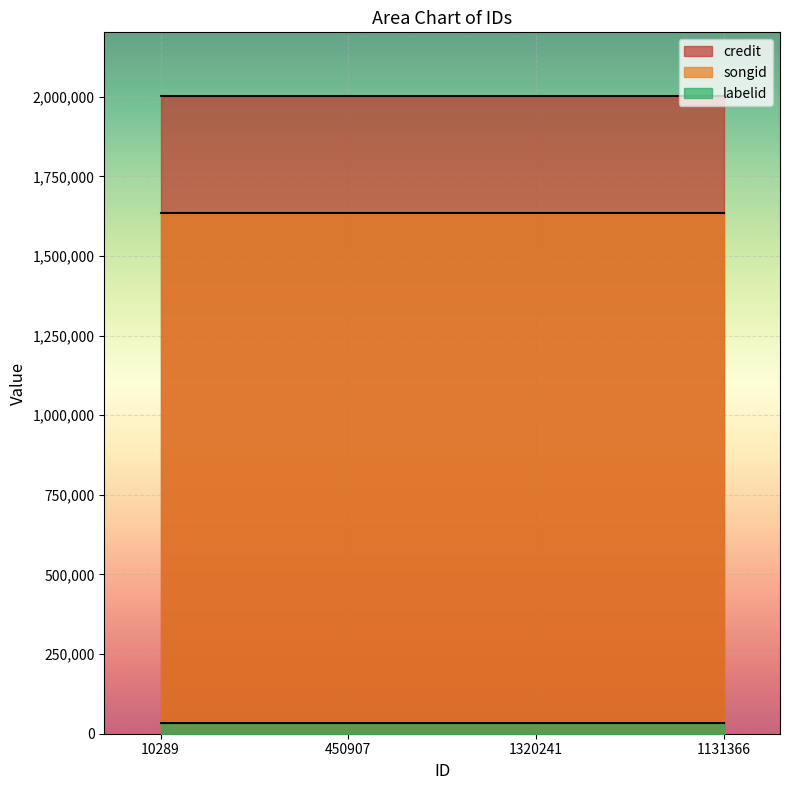

Is it true that credit equals 2603695 at 1131366?

False